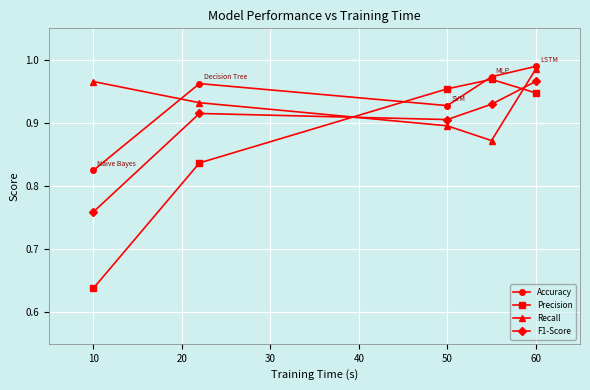

At how many categories does at least one series exceed 0?

5